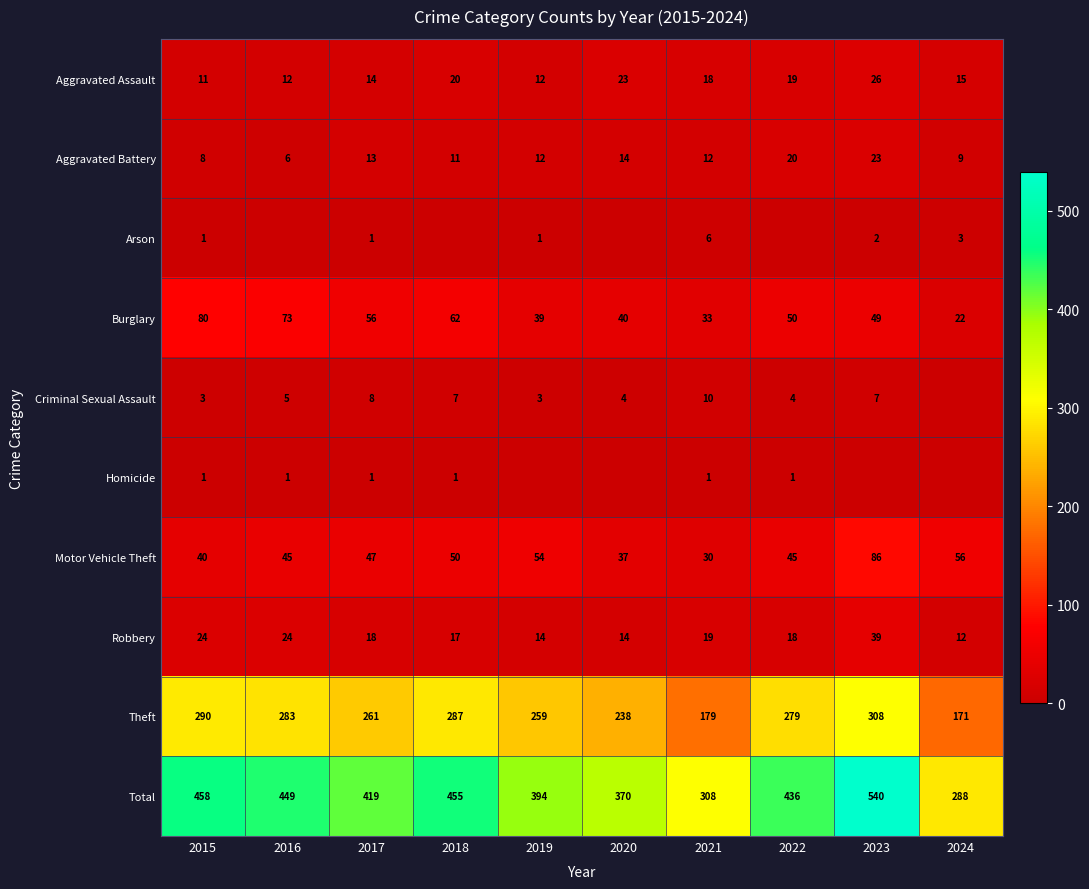

What is the sum of the Burglary values at 2020 and 2015?

120